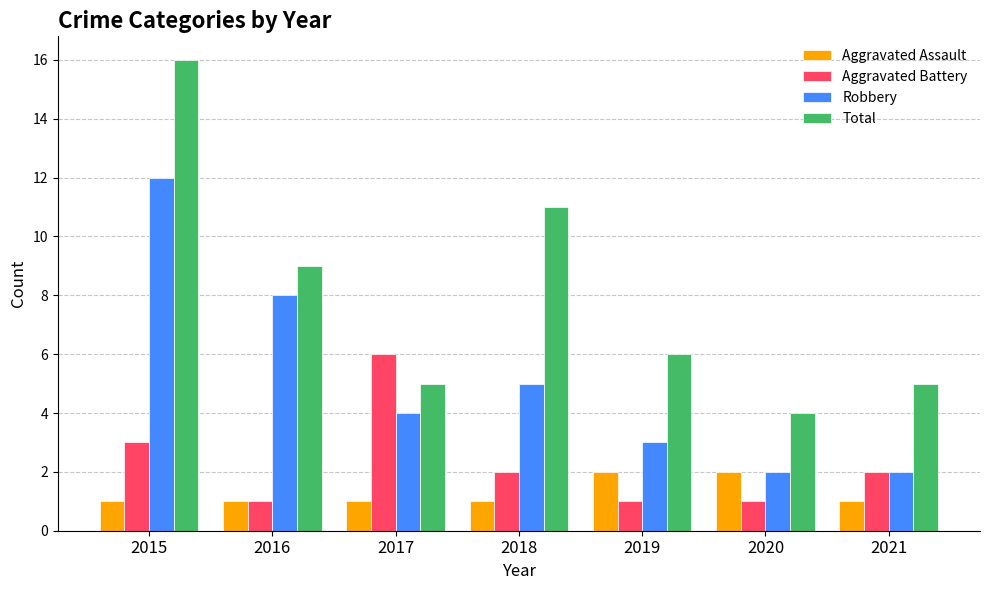

The value of Robbery at 2021 is 3. True or false?

False